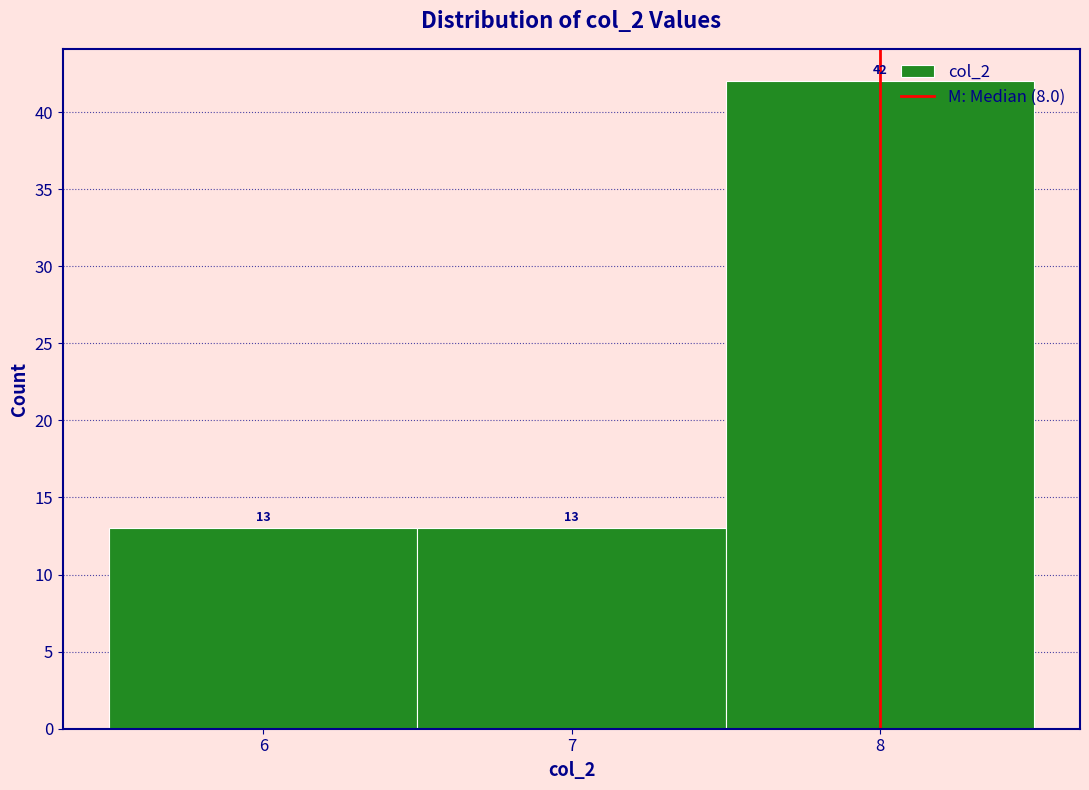

Reading left to right, transcribe this chart: for each bar, give the range it covers on the x-axis and its height.

5.5 to 6.5: 13
6.5 to 7.5: 13
7.5 to 8.5: 42